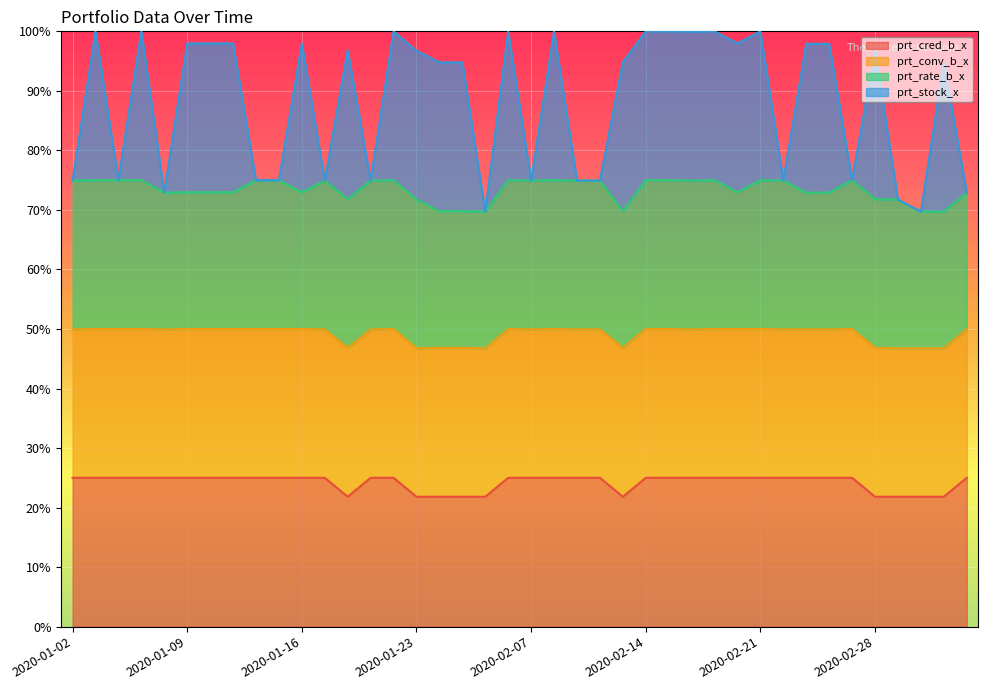

What is the maximum value for prt_cred_b_x?

25.0